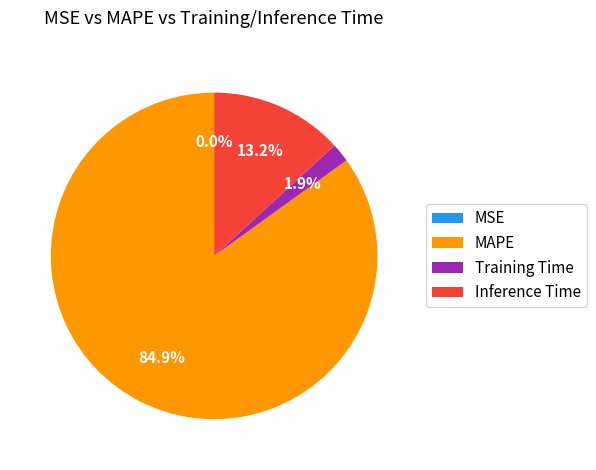

How much of the chart is everything except Inference Time?

86.8%